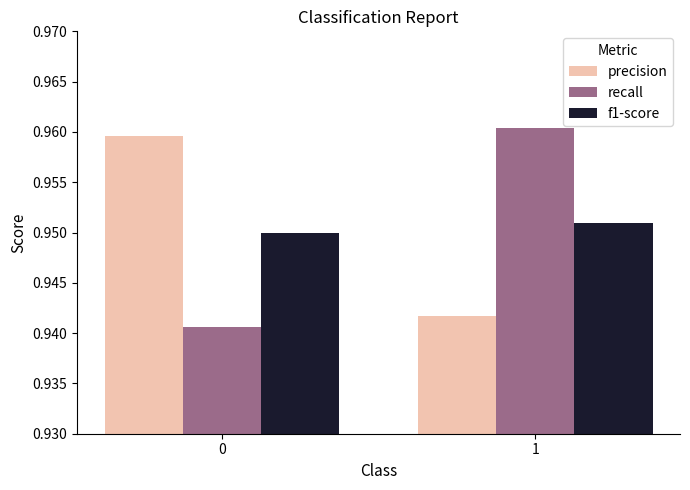

The value of precision at 0 is 0.6. True or false?

False